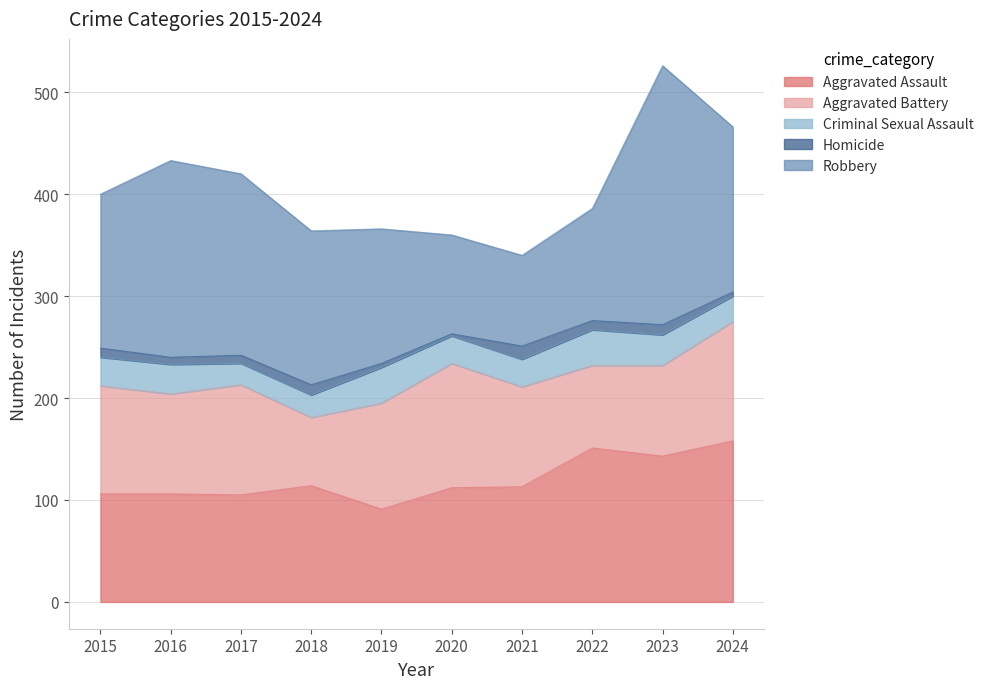

What is the spread (max minus min) of values at 2015?

142